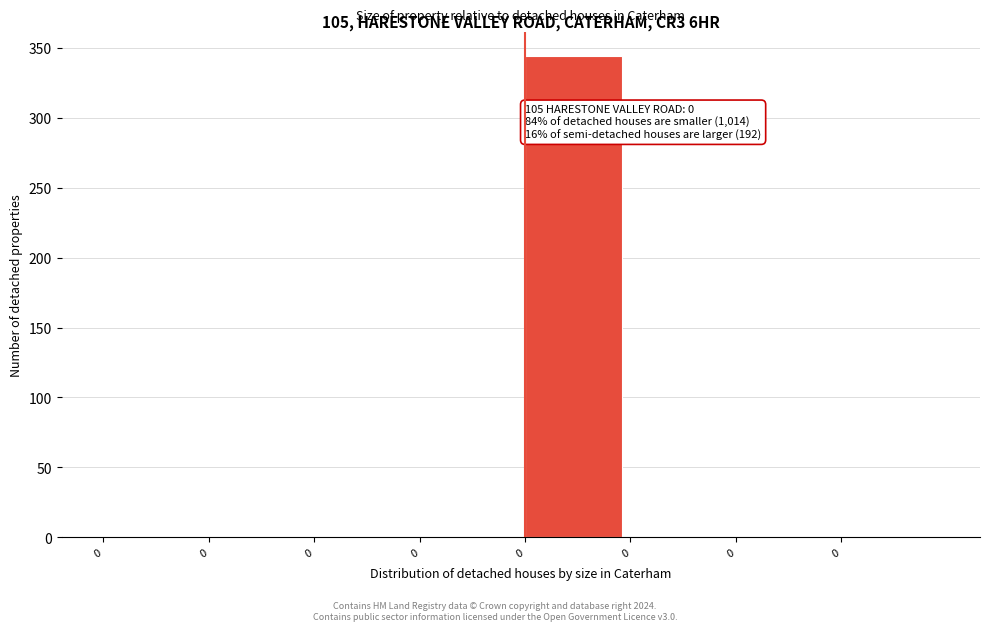

How many data points are above 0?

1